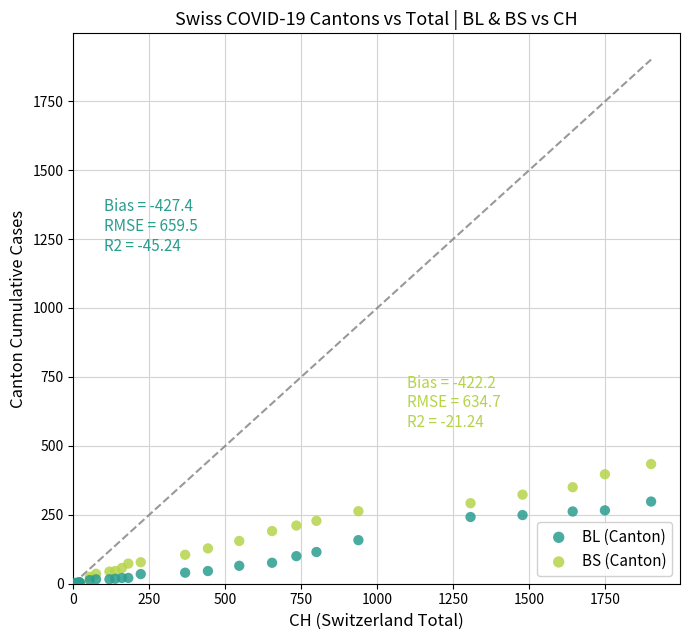

Which series has the largest Y range (max minus min)?

BS (Canton)